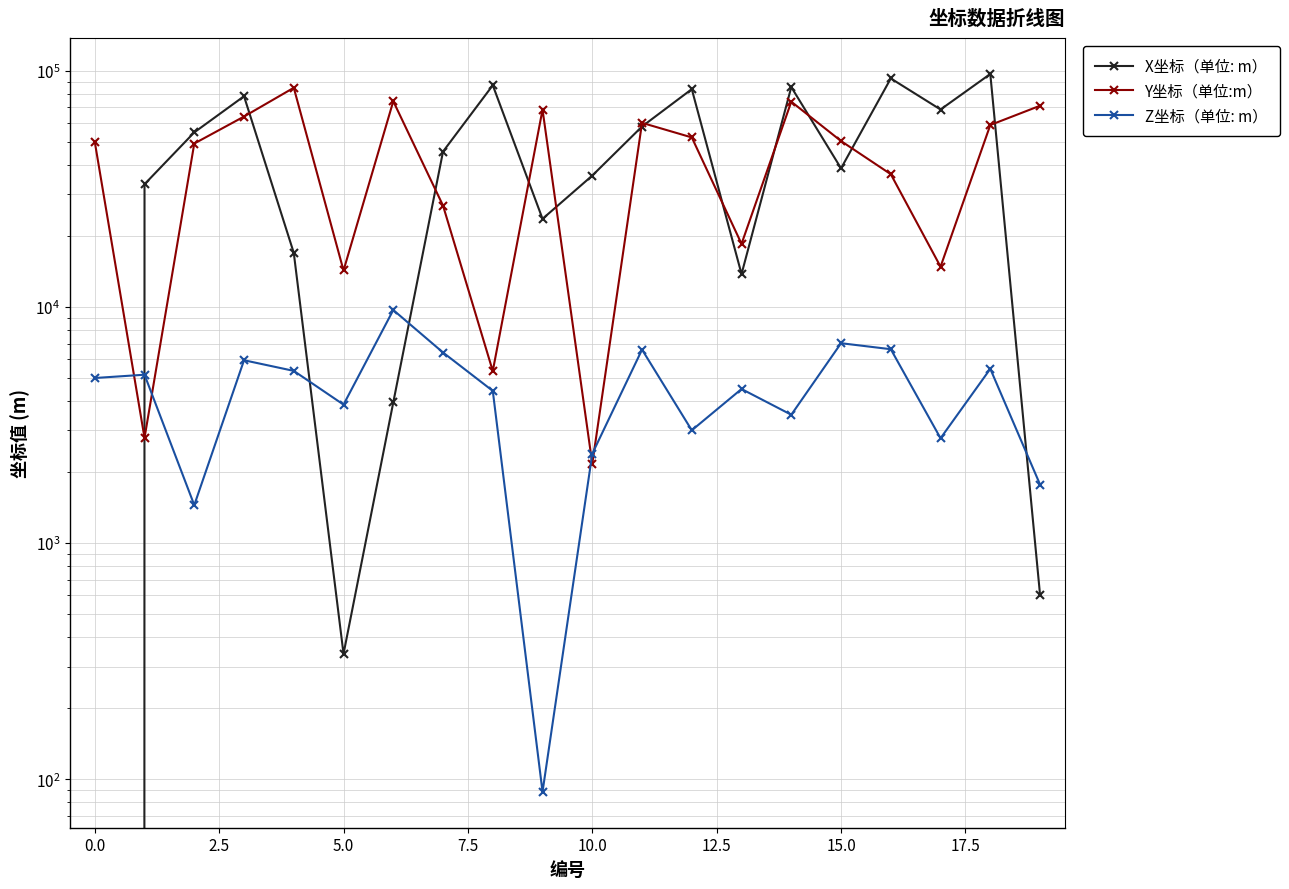

How many series are shown in this chart?

3